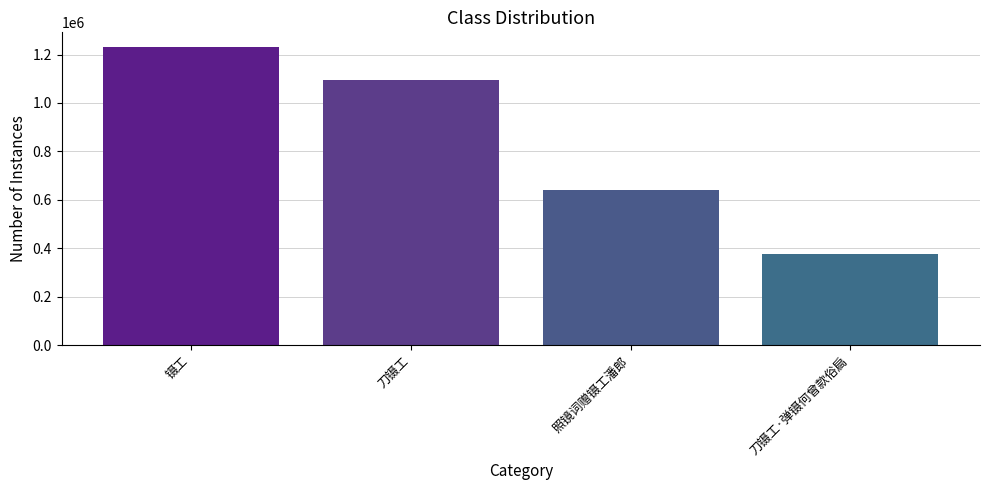

Reading right to left, what are all the values shown in this chart?

375857	642495	1095866	1230109